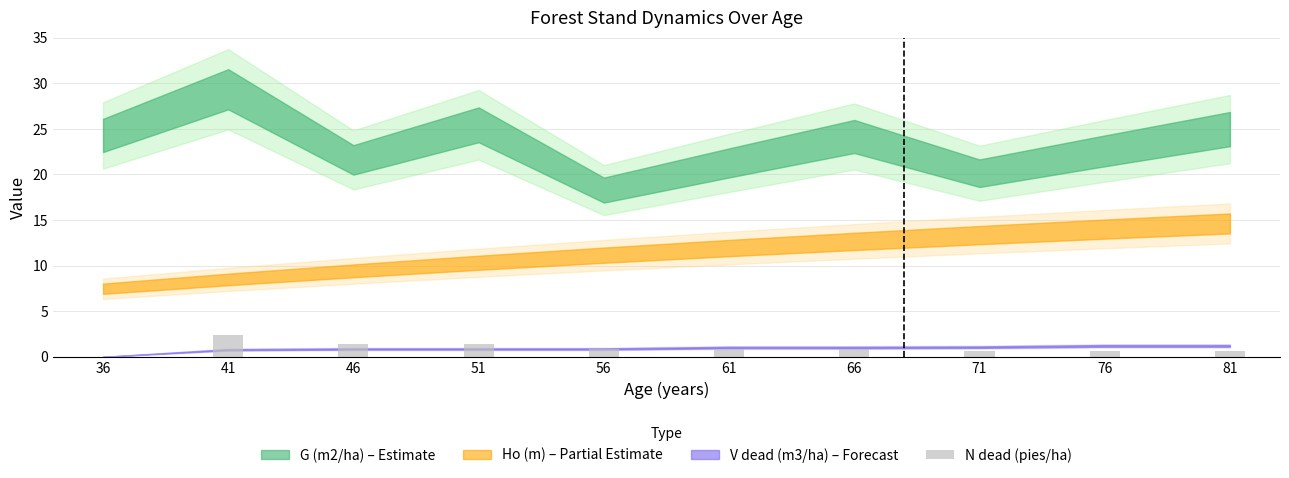

The value at 41 is 1.1. True or false?

False